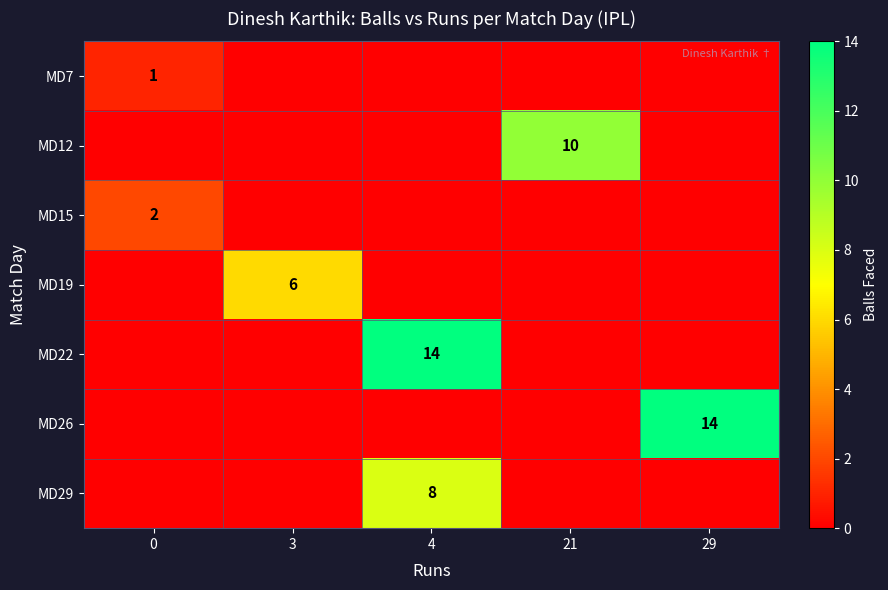

True or false: MD15 has a value of 1 at 0.

False